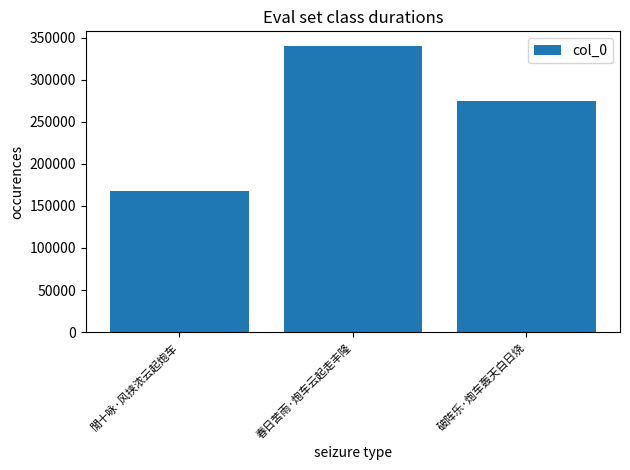

What is the minimum value shown in the chart?

167589